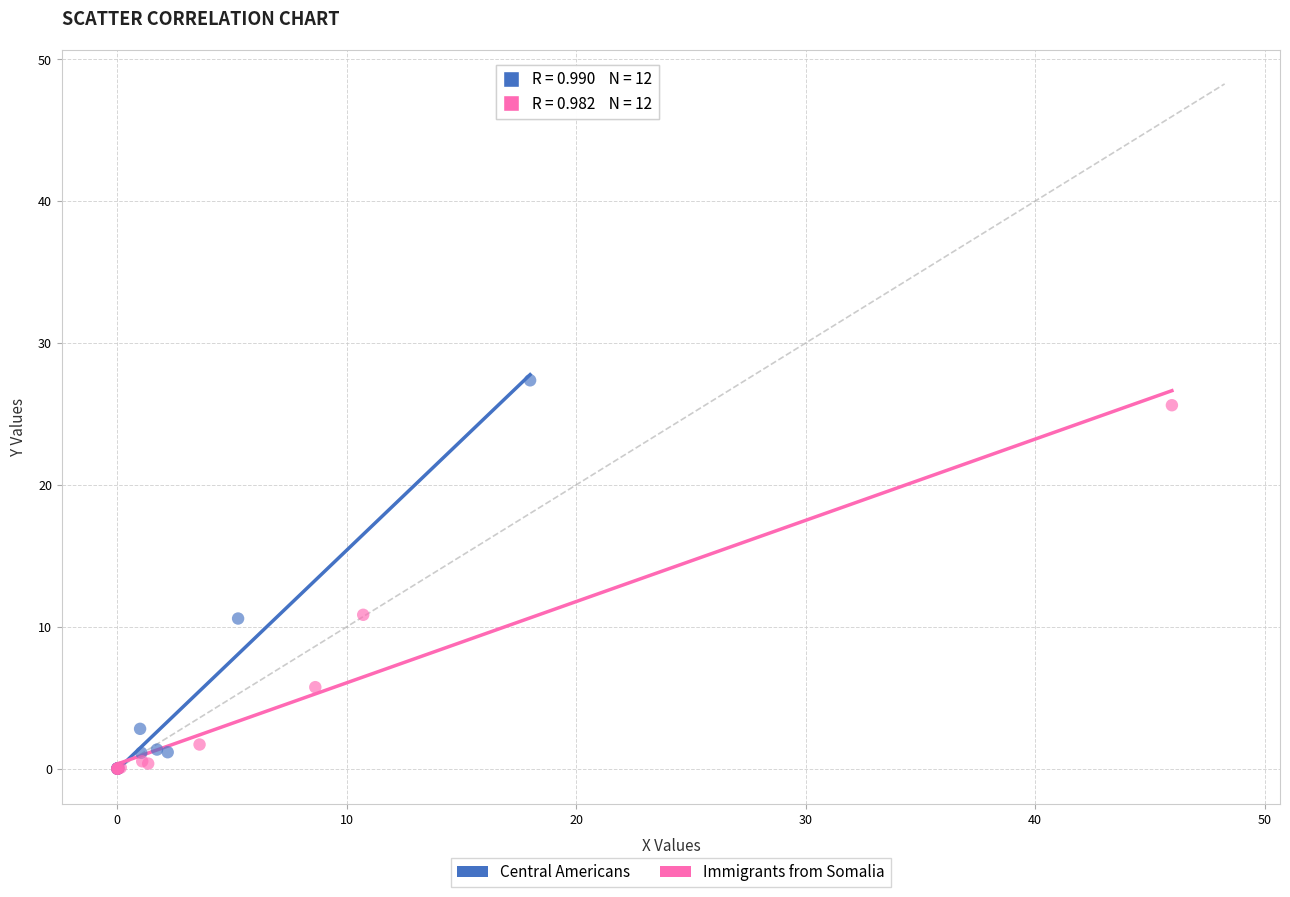

What are all the series names shown in the legend?

Central Americans, Immigrants from Somalia